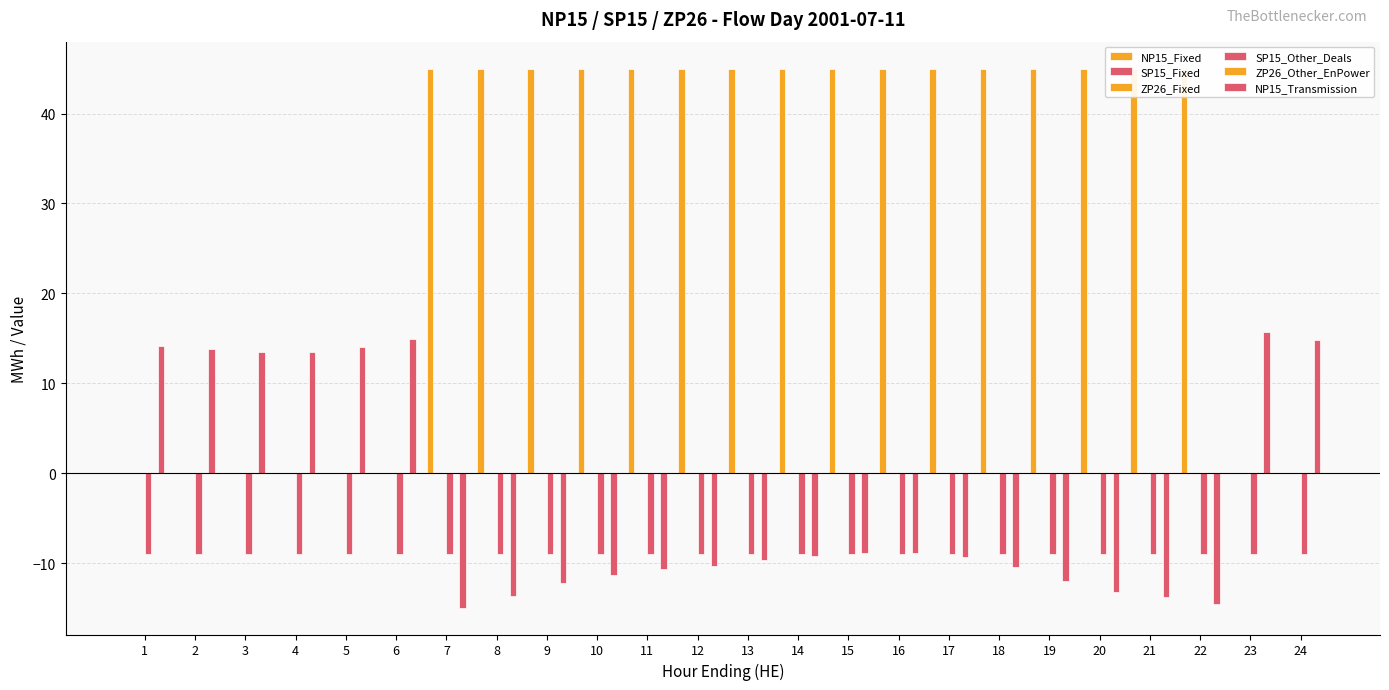

Which series has the largest range (max minus min)?

NP15_Fixed